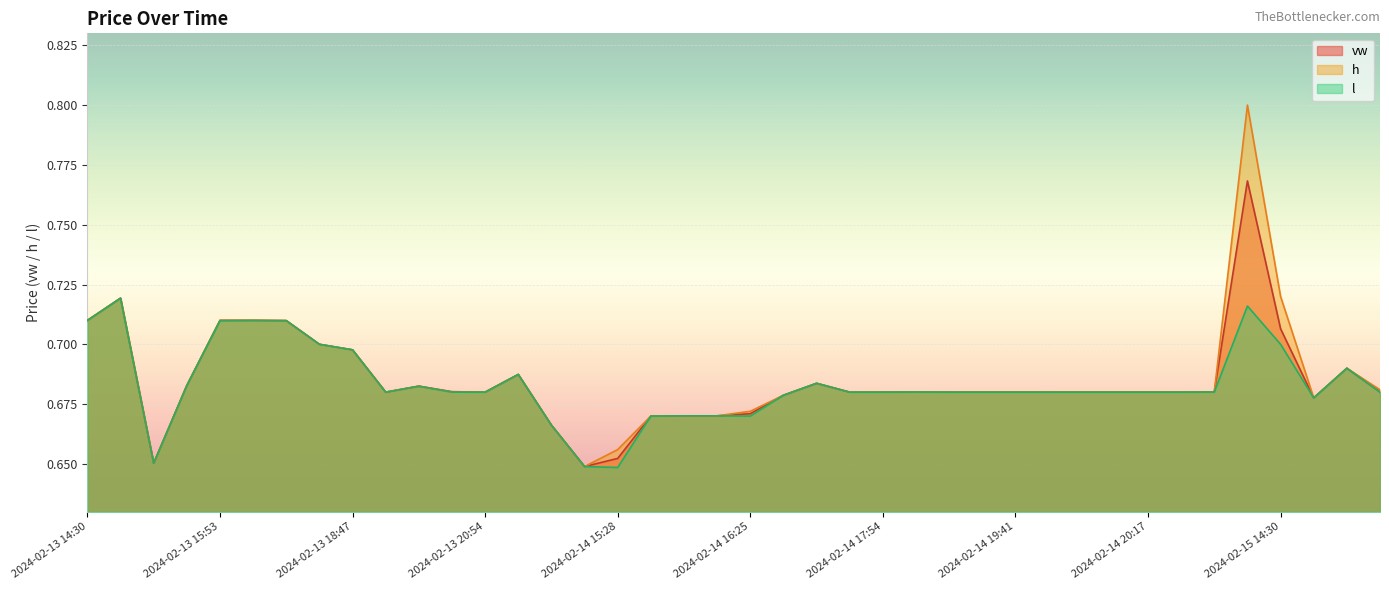

Reading right to left, transcribe all the data shown in this chart.

vw: 2024-02-15 15:50=0.7	2024-02-15 15:39=0.7	2024-02-15 14:56=0.7	2024-02-15 14:30=0.7	2024-02-15 13:41=0.8	2024-02-14 20:47=0.7	2024-02-14 20:23=0.7	2024-02-14 20:17=0.7	2024-02-14 20:13=0.7	2024-02-14 20:04=0.7	2024-02-14 20:01=0.7	2024-02-14 19:41=0.7	2024-02-14 18:27=0.7	2024-02-14 18:26=0.7	2024-02-14 18:12=0.7	2024-02-14 17:54=0.7	2024-02-14 17:34=0.7	2024-02-14 17:33=0.7	2024-02-14 16:30=0.7	2024-02-14 16:25=0.7	2024-02-14 16:24=0.7	2024-02-14 16:17=0.7	2024-02-14 16:10=0.7	2024-02-14 15:28=0.7	2024-02-14 15:18=0.6	2024-02-14 14:56=0.7	2024-02-14 14:42=0.7	2024-02-13 20:54=0.7	2024-02-13 20:36=0.7	2024-02-13 20:30=0.7	2024-02-13 19:16=0.7	2024-02-13 18:47=0.7	2024-02-13 17:26=0.7	2024-02-13 17:07=0.7	2024-02-13 16:24=0.7	2024-02-13 15:53=0.7	2024-02-13 15:49=0.7	2024-02-13 15:41=0.7	2024-02-13 14:54=0.7	2024-02-13 14:30=0.7
h: 2024-02-15 15:50=0.7	2024-02-15 15:39=0.7	2024-02-15 14:56=0.7	2024-02-15 14:30=0.7	2024-02-15 13:41=0.8	2024-02-14 20:47=0.7	2024-02-14 20:23=0.7	2024-02-14 20:17=0.7	2024-02-14 20:13=0.7	2024-02-14 20:04=0.7	2024-02-14 20:01=0.7	2024-02-14 19:41=0.7	2024-02-14 18:27=0.7	2024-02-14 18:26=0.7	2024-02-14 18:12=0.7	2024-02-14 17:54=0.7	2024-02-14 17:34=0.7	2024-02-14 17:33=0.7	2024-02-14 16:30=0.7	2024-02-14 16:25=0.7	2024-02-14 16:24=0.7	2024-02-14 16:17=0.7	2024-02-14 16:10=0.7	2024-02-14 15:28=0.7	2024-02-14 15:18=0.6	2024-02-14 14:56=0.7	2024-02-14 14:42=0.7	2024-02-13 20:54=0.7	2024-02-13 20:36=0.7	2024-02-13 20:30=0.7	2024-02-13 19:16=0.7	2024-02-13 18:47=0.7	2024-02-13 17:26=0.7	2024-02-13 17:07=0.7	2024-02-13 16:24=0.7	2024-02-13 15:53=0.7	2024-02-13 15:49=0.7	2024-02-13 15:41=0.7	2024-02-13 14:54=0.7	2024-02-13 14:30=0.7
l: 2024-02-15 15:50=0.7	2024-02-15 15:39=0.7	2024-02-15 14:56=0.7	2024-02-15 14:30=0.7	2024-02-15 13:41=0.7	2024-02-14 20:47=0.7	2024-02-14 20:23=0.7	2024-02-14 20:17=0.7	2024-02-14 20:13=0.7	2024-02-14 20:04=0.7	2024-02-14 20:01=0.7	2024-02-14 19:41=0.7	2024-02-14 18:27=0.7	2024-02-14 18:26=0.7	2024-02-14 18:12=0.7	2024-02-14 17:54=0.7	2024-02-14 17:34=0.7	2024-02-14 17:33=0.7	2024-02-14 16:30=0.7	2024-02-14 16:25=0.7	2024-02-14 16:24=0.7	2024-02-14 16:17=0.7	2024-02-14 16:10=0.7	2024-02-14 15:28=0.6	2024-02-14 15:18=0.6	2024-02-14 14:56=0.7	2024-02-14 14:42=0.7	2024-02-13 20:54=0.7	2024-02-13 20:36=0.7	2024-02-13 20:30=0.7	2024-02-13 19:16=0.7	2024-02-13 18:47=0.7	2024-02-13 17:26=0.7	2024-02-13 17:07=0.7	2024-02-13 16:24=0.7	2024-02-13 15:53=0.7	2024-02-13 15:49=0.7	2024-02-13 15:41=0.7	2024-02-13 14:54=0.7	2024-02-13 14:30=0.7